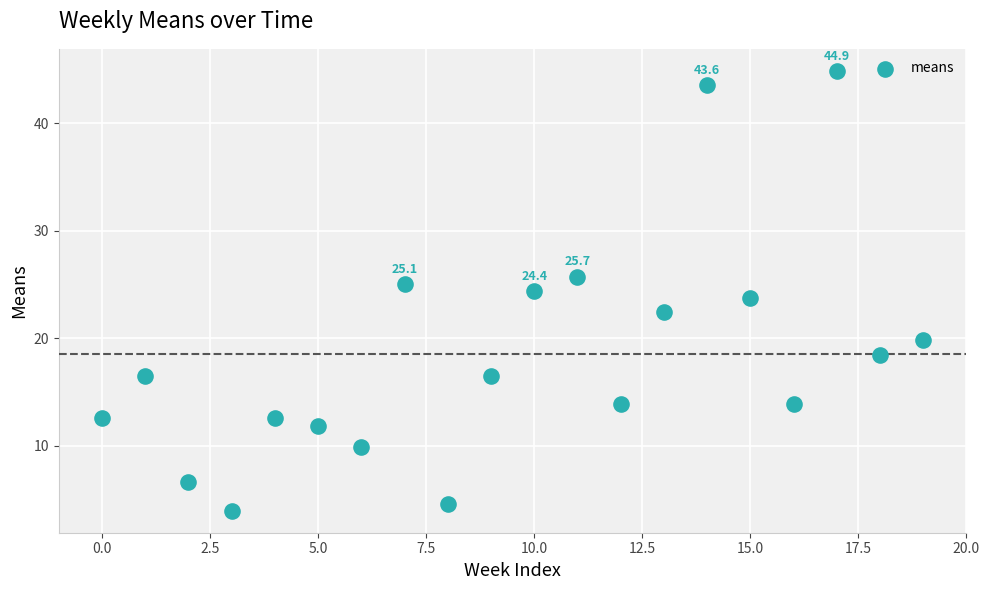

What is the range of Y values (max minus min)?

40.9